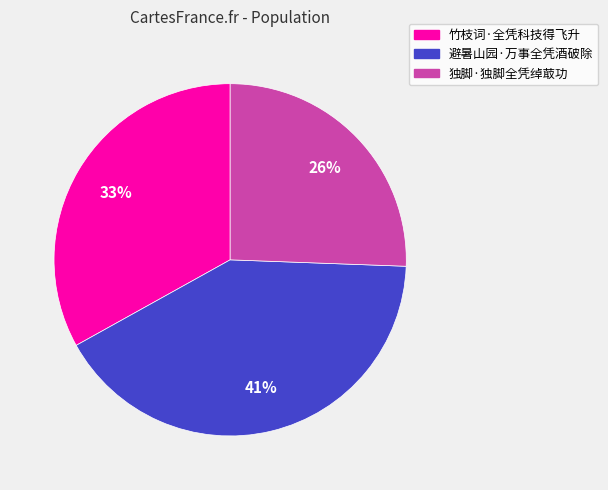

What is the smallest slice in the pie chart?

独脚·独脚全凭绰菆功